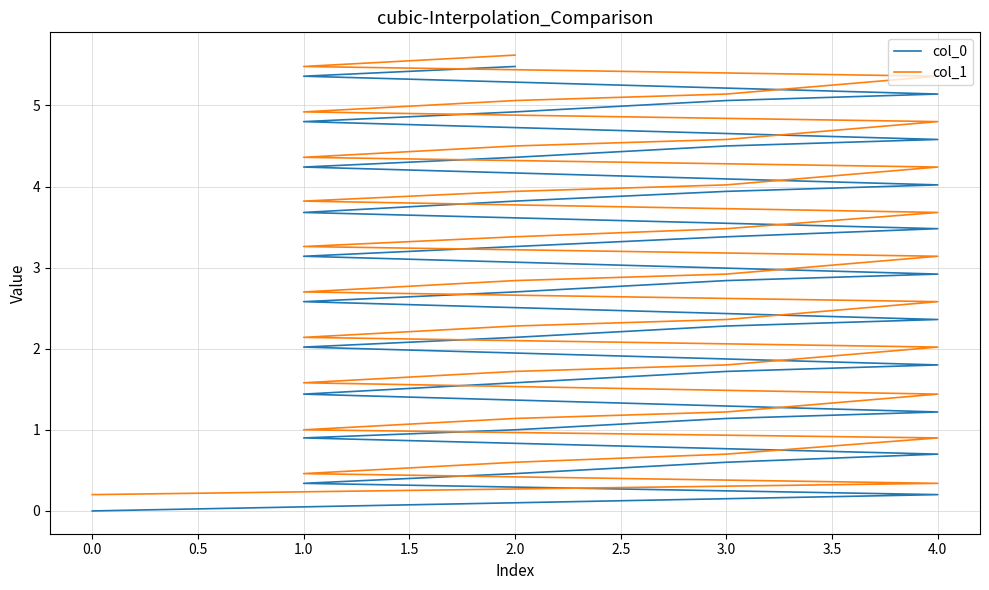

List the series in order of their overall mean, lowest first.

col_0, col_1